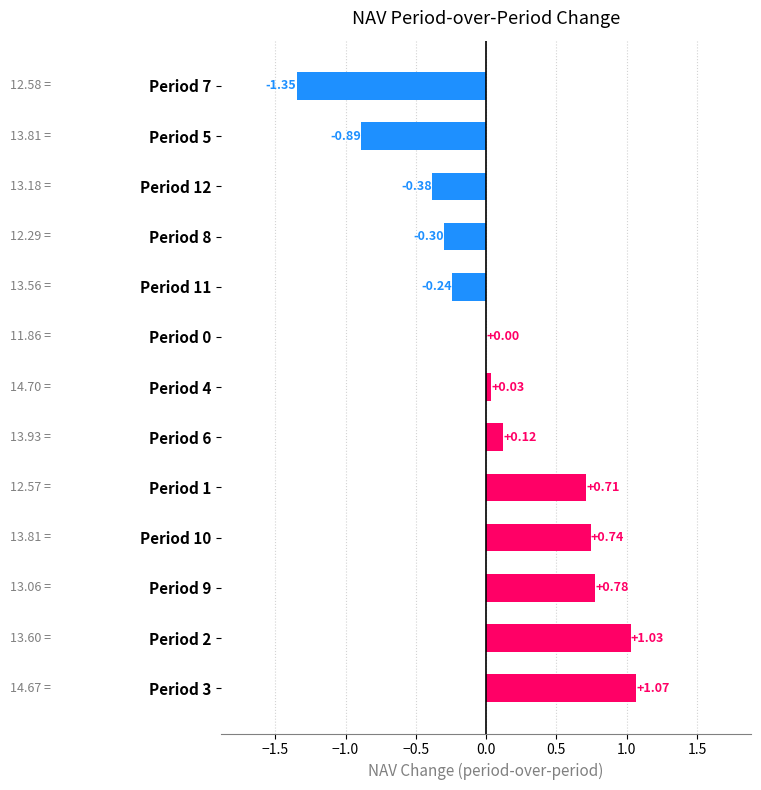

Between Period 5 and Period 3, which is larger?

Period 3